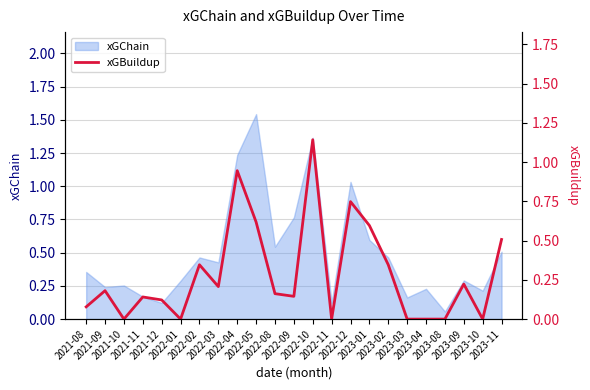

Reading right to left, transcribe all the data shown in this chart.

2023-11=0.5	2023-10=0.0	2023-09=0.2	2023-08=0.0	2023-04=0.0	2023-03=0.0	2023-02=0.3	2023-01=0.6	2022-12=0.7	2022-11=0.0	2022-10=1.1	2022-09=0.1	2022-08=0.2	2022-05=0.6	2022-04=0.9	2022-03=0.2	2022-02=0.3	2022-01=0.0	2021-12=0.1	2021-11=0.1	2021-10=0.0	2021-09=0.2	2021-08=0.1